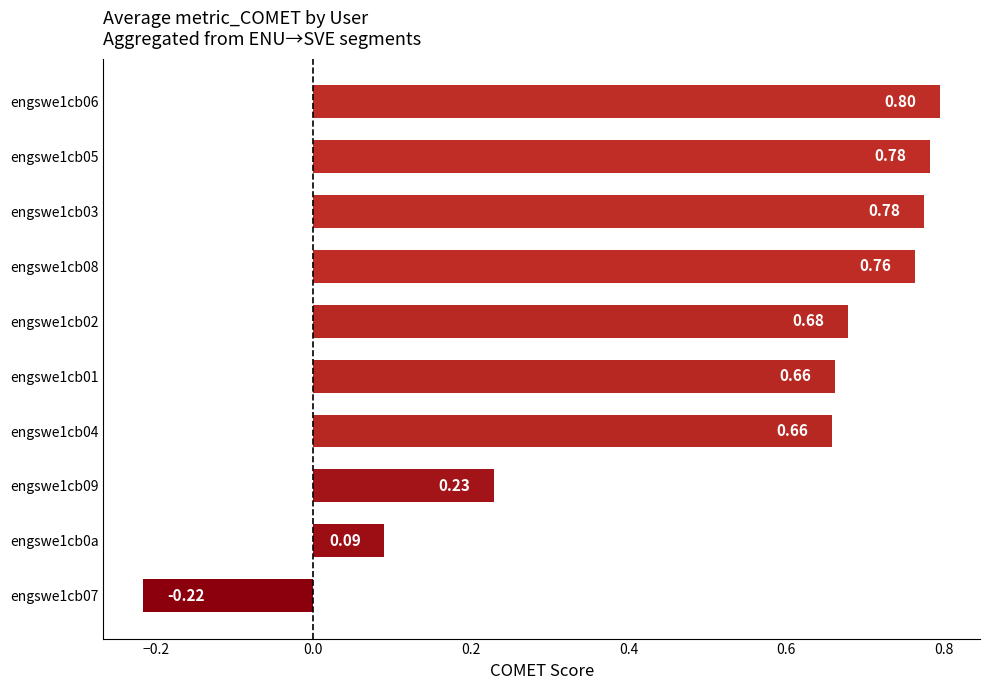

What is the sum of all values?

5.2